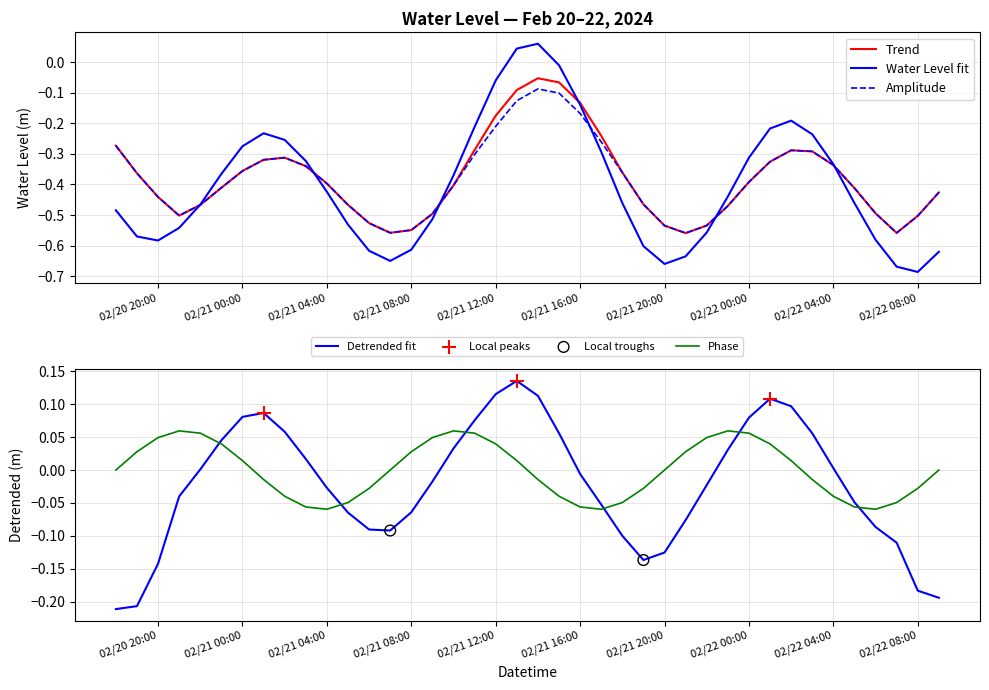

After their last crossing, which series has the higher values: Phase or Detrended fit?

Phase